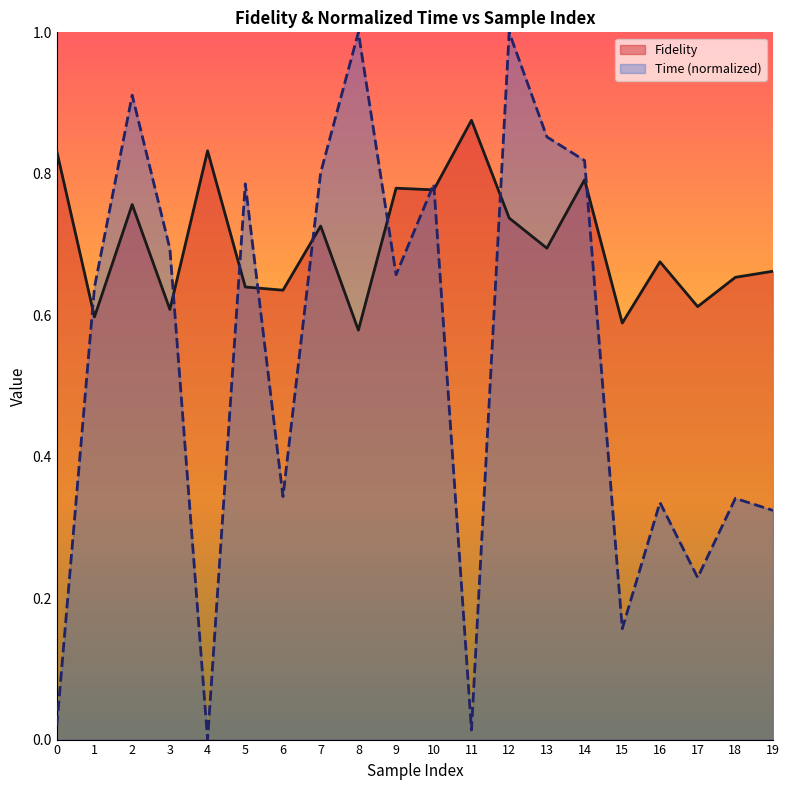

How many intersections are there between Fidelity and Time_norm?

10